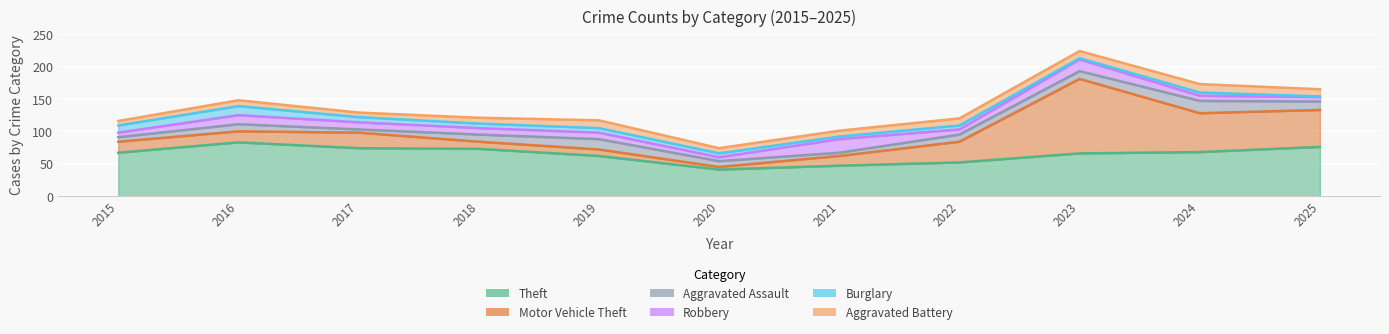

What is the difference between the maximum and minimum values in the Theft series?

42